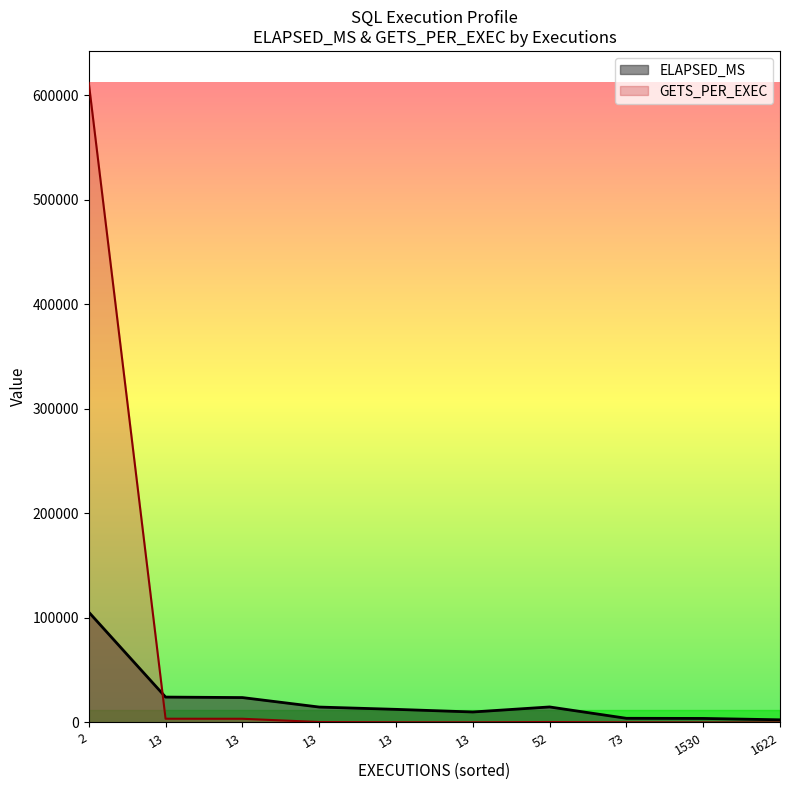

Rank the series by their maximum value, from lowest to highest.

ELAPSED_MS, GETS_PER_EXEC